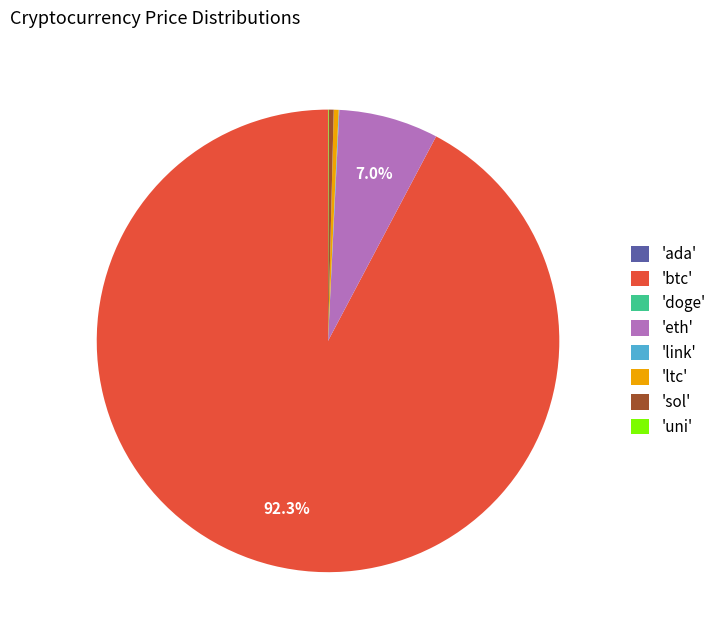

What is the majority slice?

'btc'